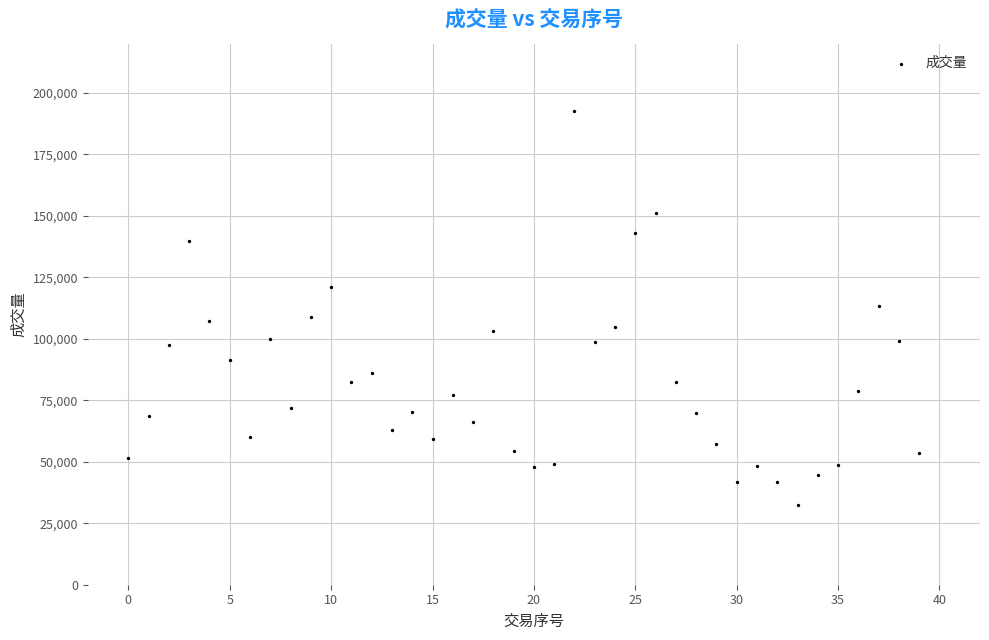

What is the range of Y values (max minus min)?

160398